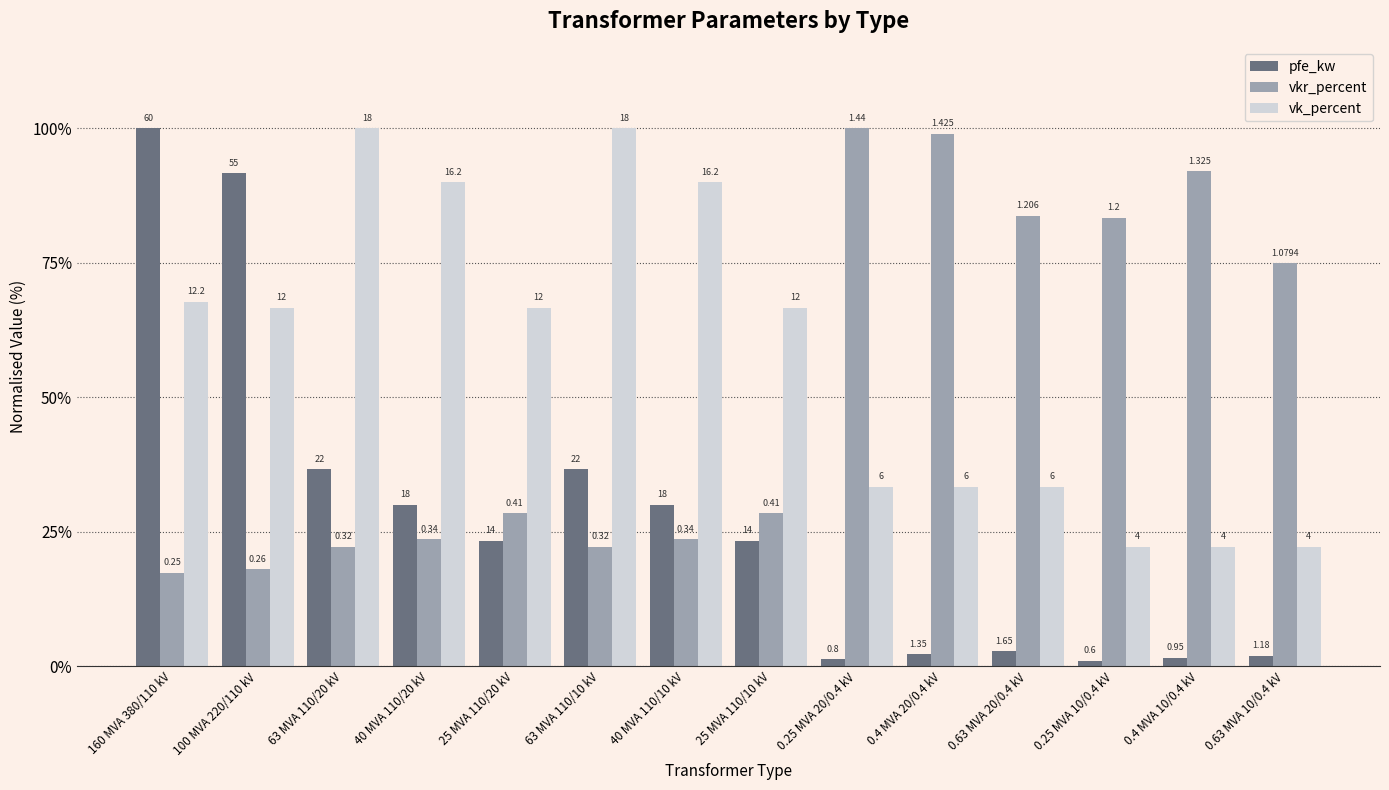

Are the bars grouped side by side (vs. stacked)?

Yes